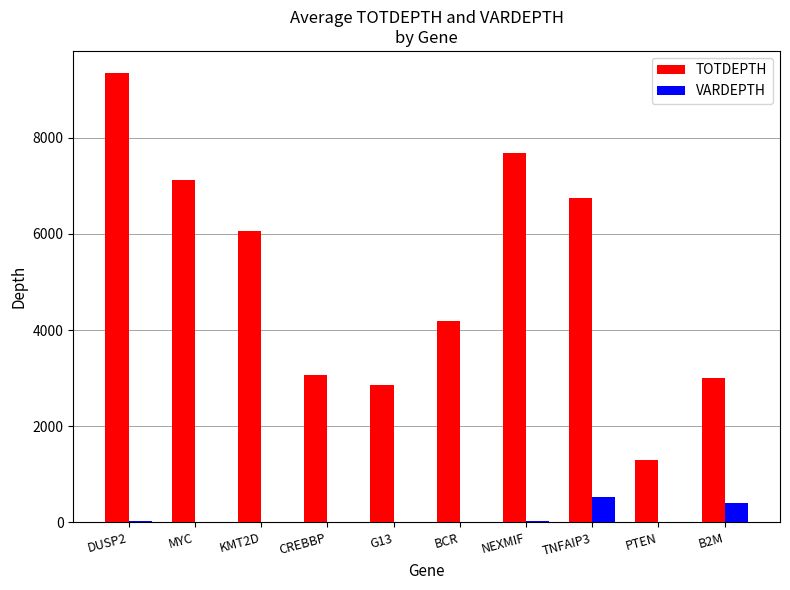

What is the total value across all series at MYC?

7129